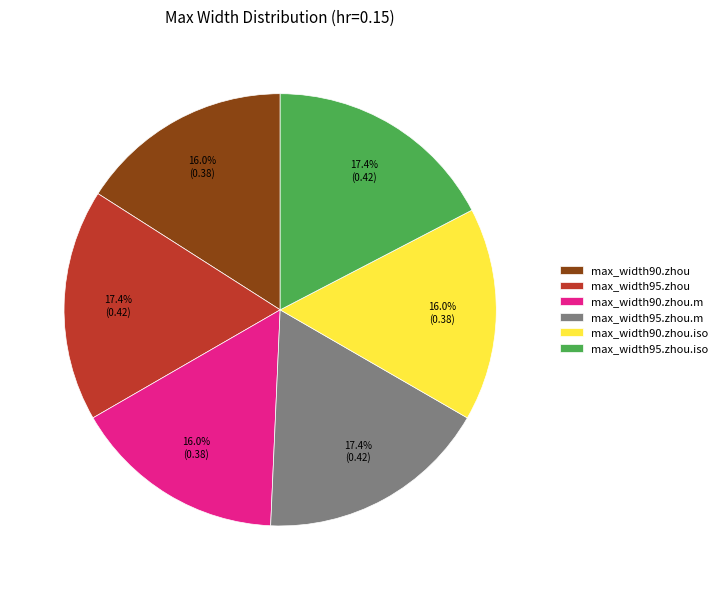

Is it true that max_width90.zhou.iso is 3% of the pie?

False